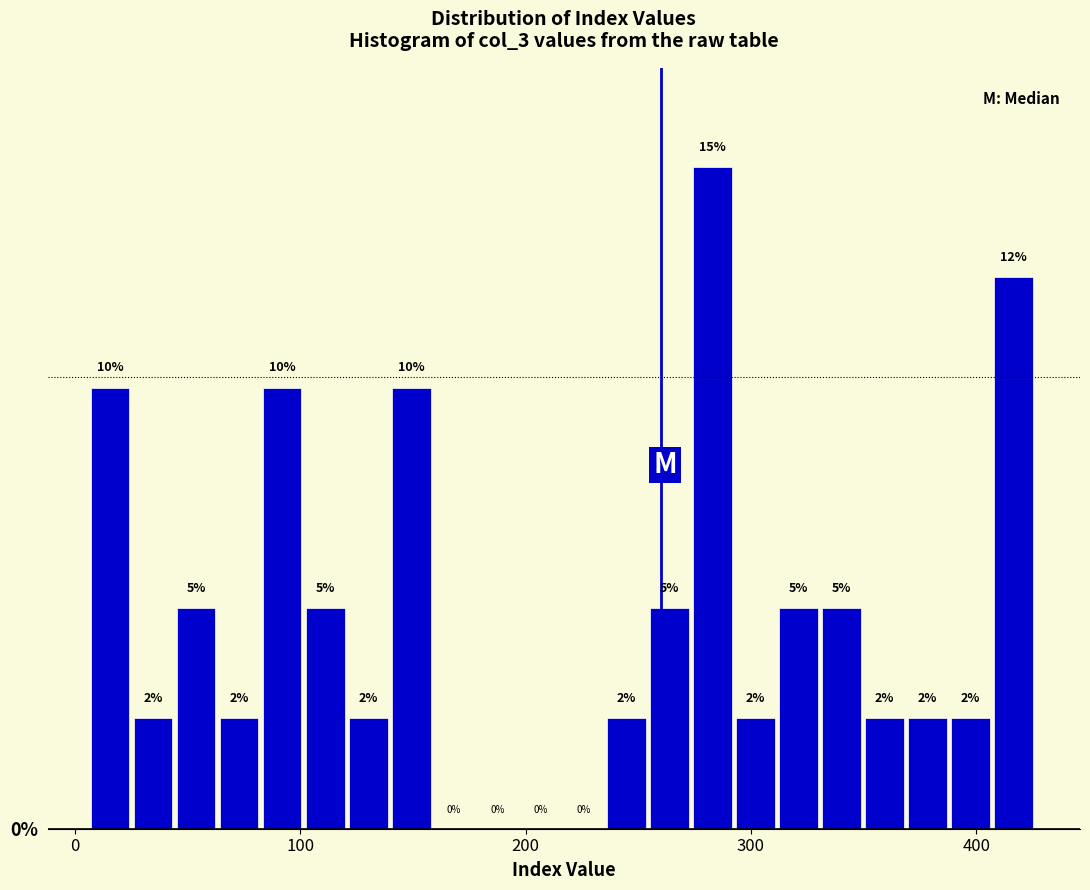

Around what value on the x-axis is the tallest bar? Give the approximate position of its centre, as read against the axis.

280